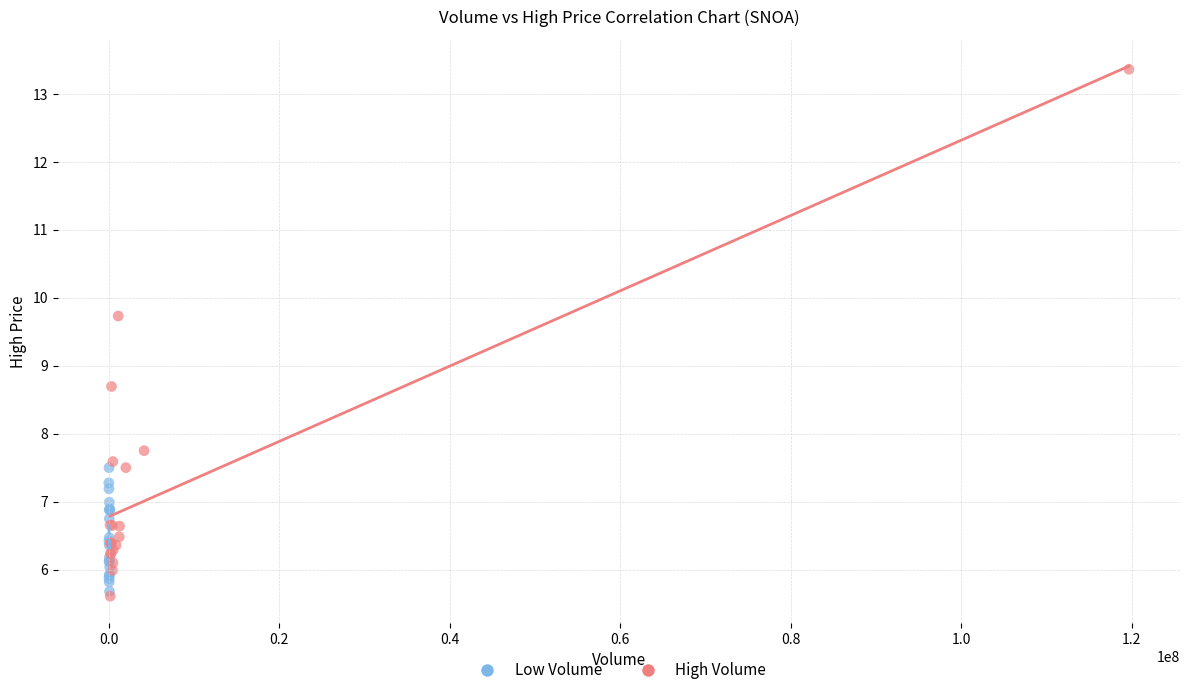

What are all the series names shown in the legend?

Low Volume, High Volume